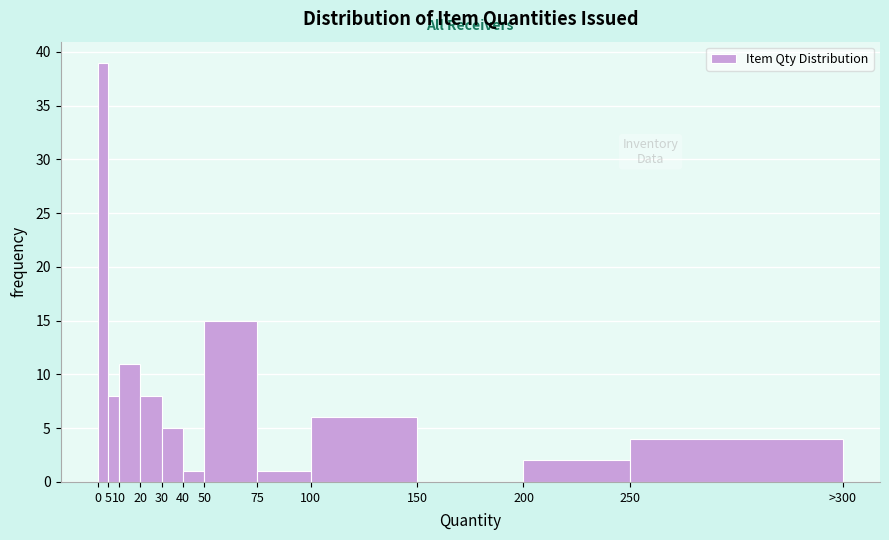

Reading left to right, transcribe all the data shown in this chart.

0=39	5=8	10=11	20=8	30=5	40=1	50=15	75=1	100=6	150=0	200=2	250=4